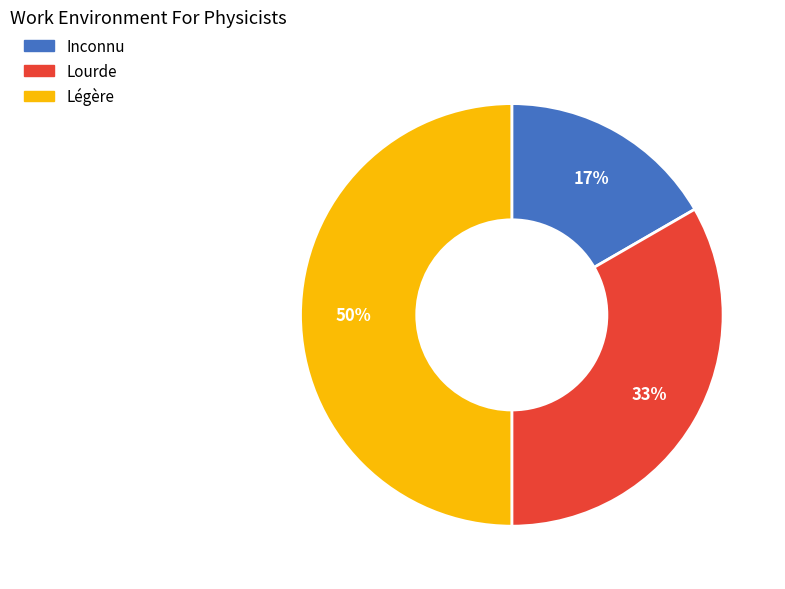

Does Inconnu represent more than half of the total?

No